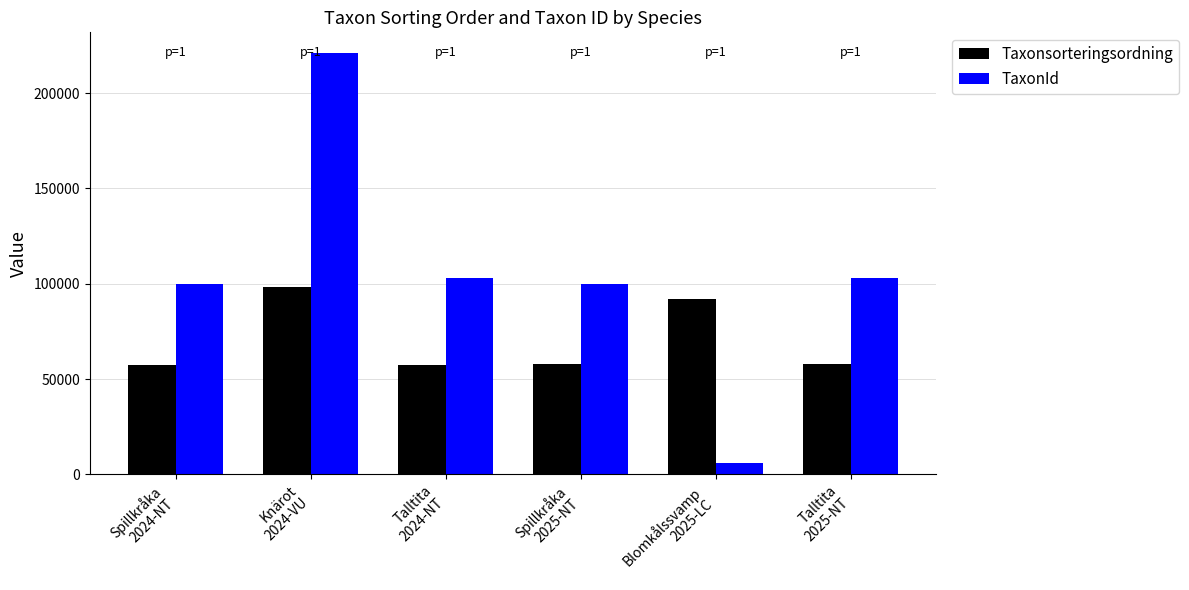

How many data points in Taxonsorteringsordning are less than 57883?

3